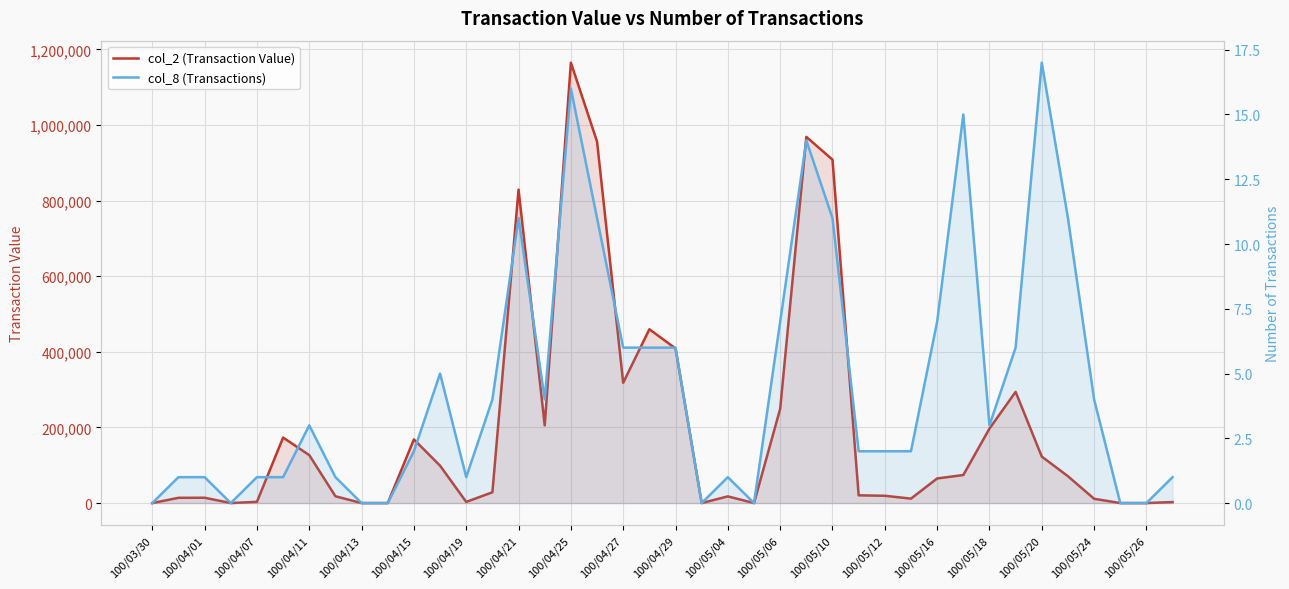

What is the difference between the maximum and minimum values in the col_8 (Transactions) series?

17